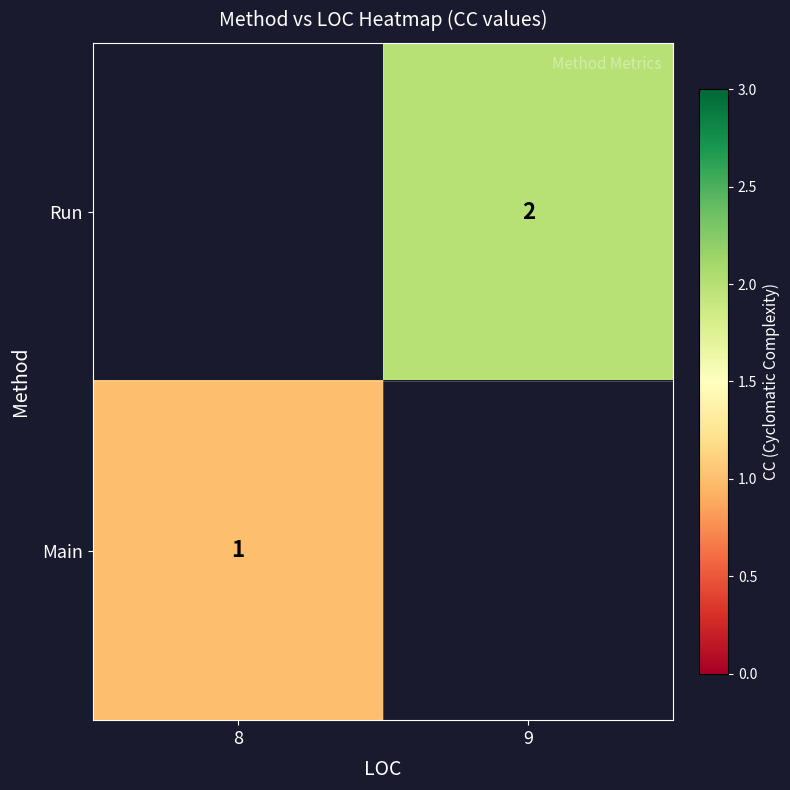

Count the number of categories in the chart.

2